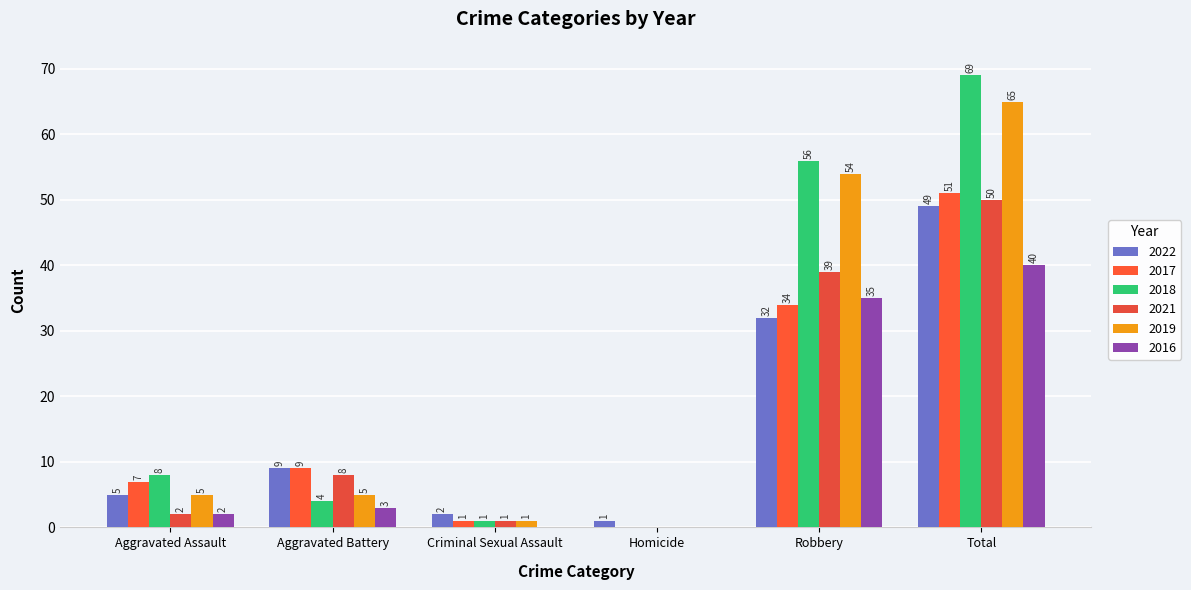

How many data points does each series have?

6